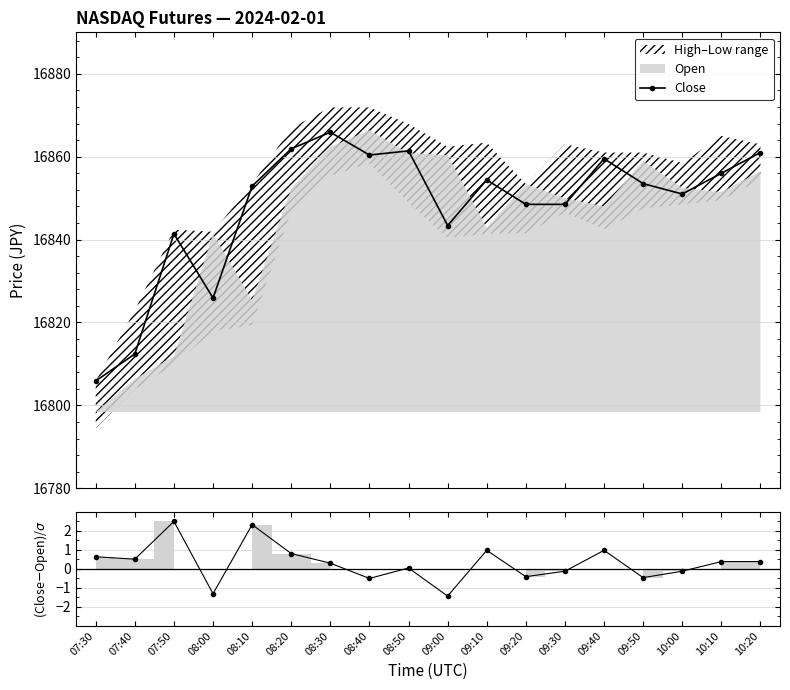

Which category has the lowest value in the (Close−Open)/σ series?

09:00